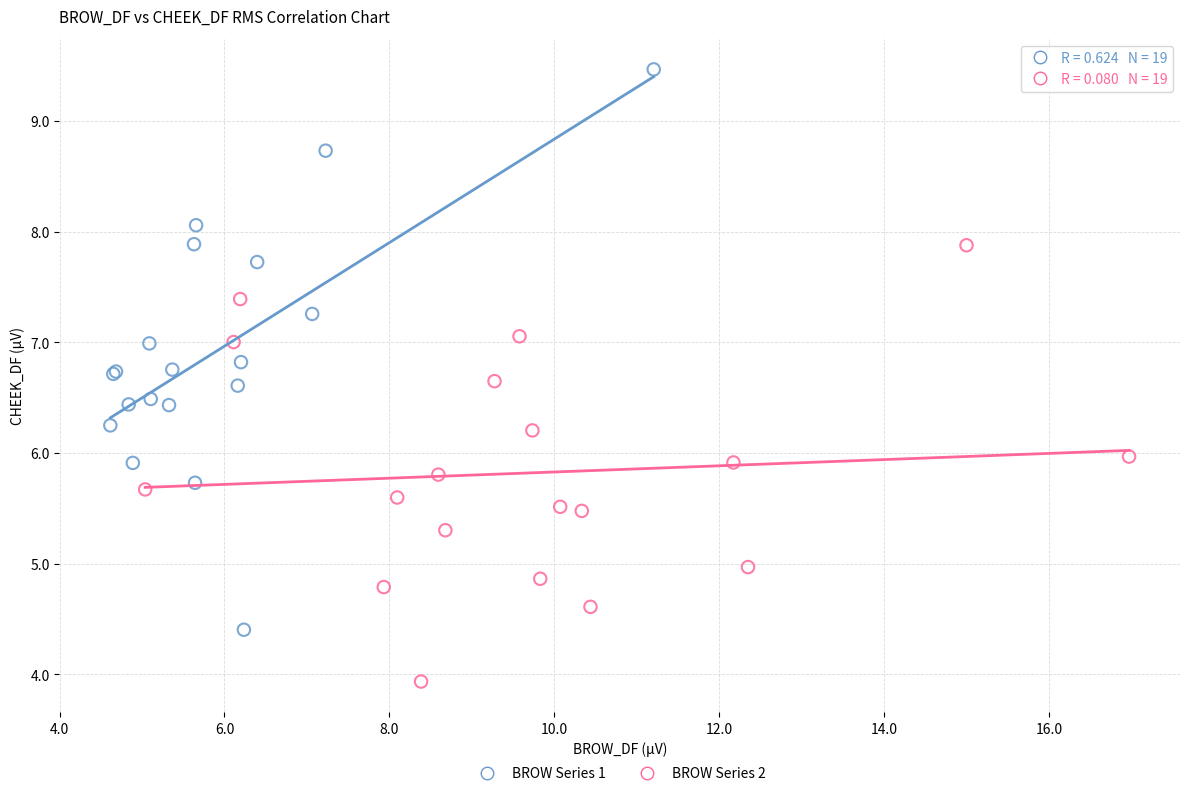

Which series has the widest spread of Y values?

BROW Series 1